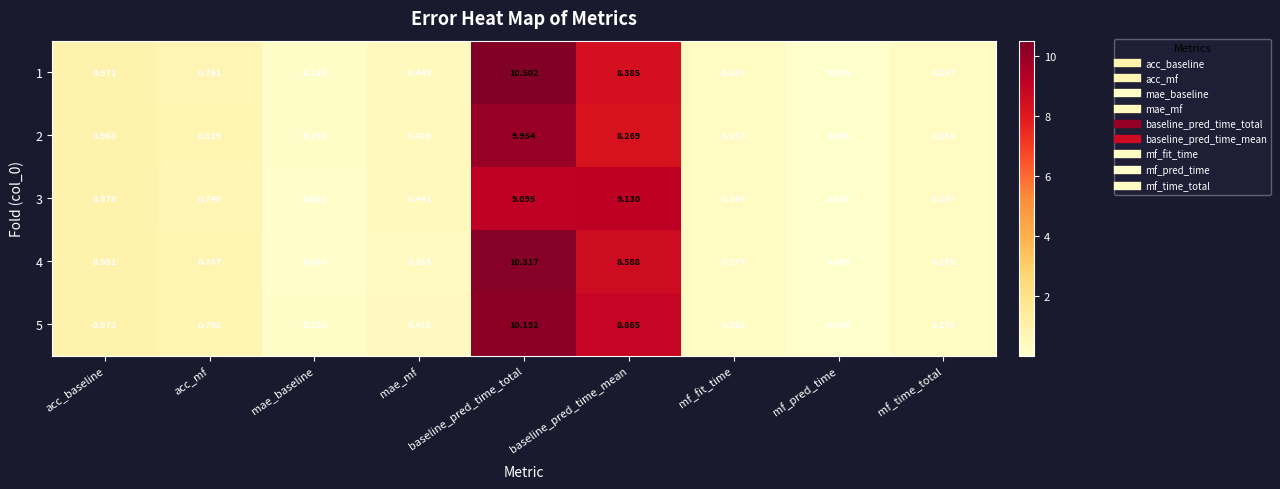

Between baseline_pred_time_mean and mf_fit_time, which series saw the biggest shift?

3